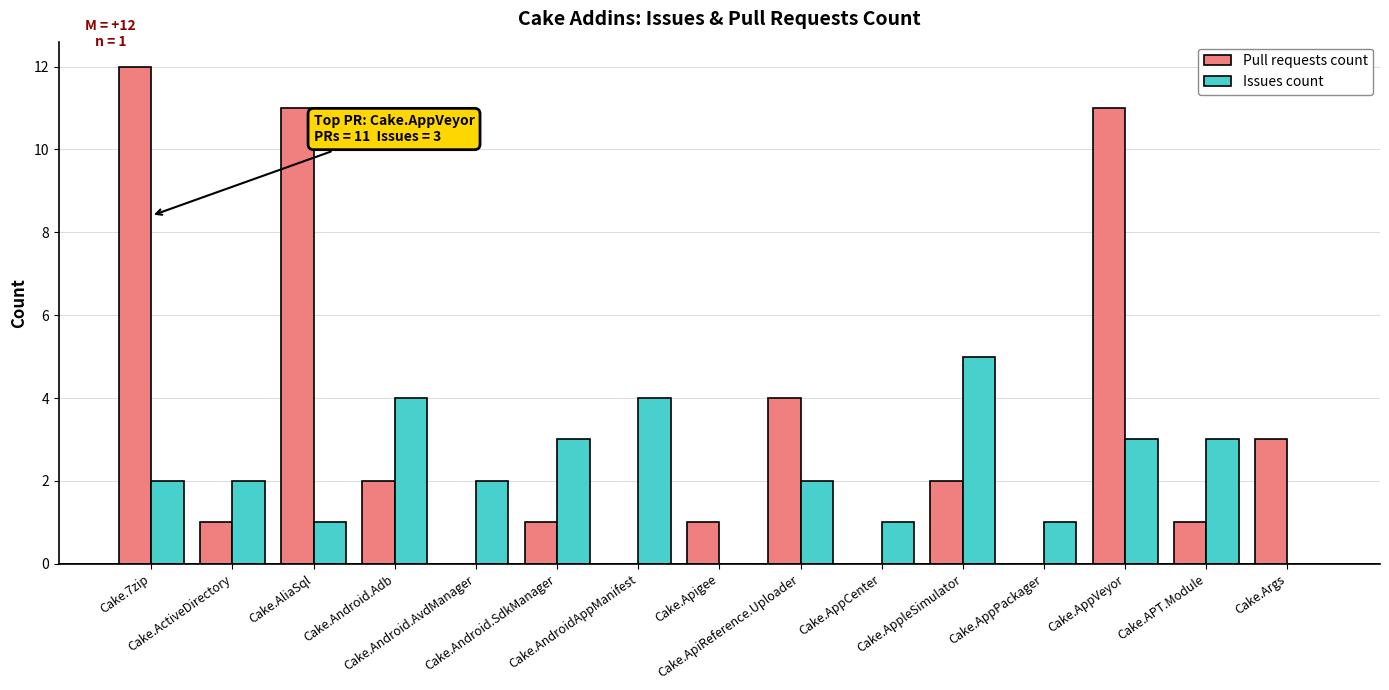

What are all the series names shown in the legend?

Pull requests count, Issues count